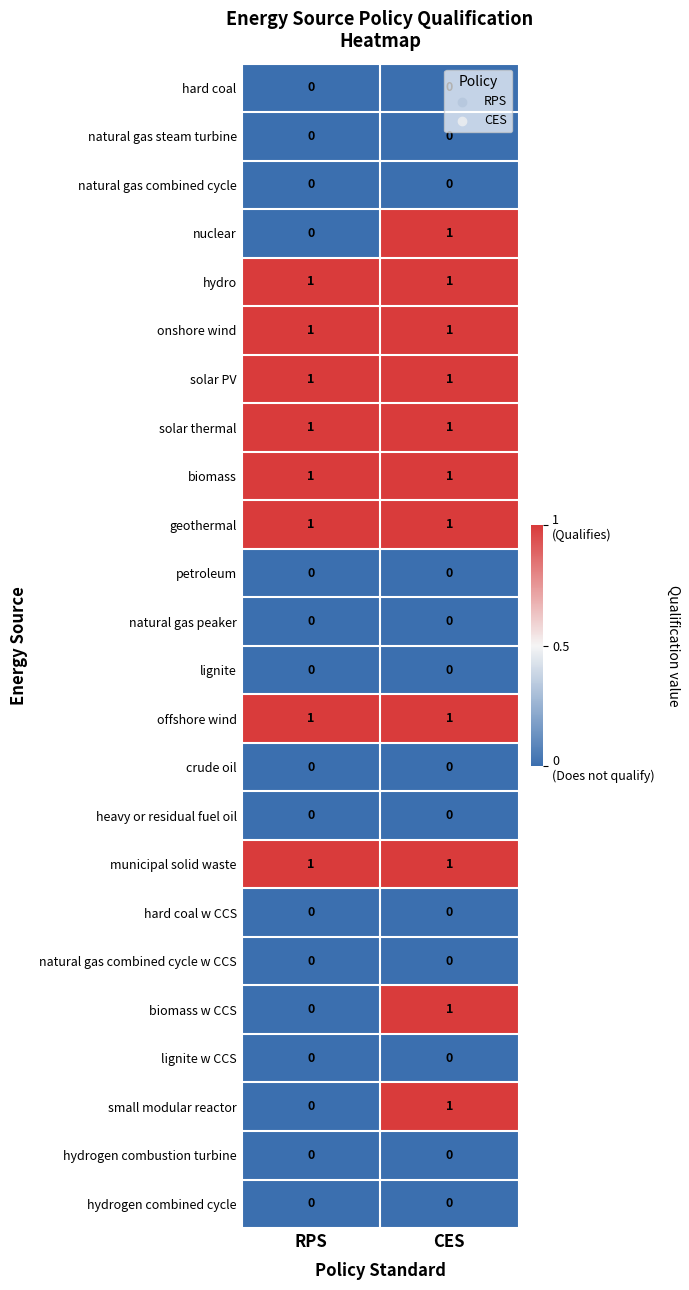

The value of natural gas combined cycle w CCS at CES is 0. True or false?

True